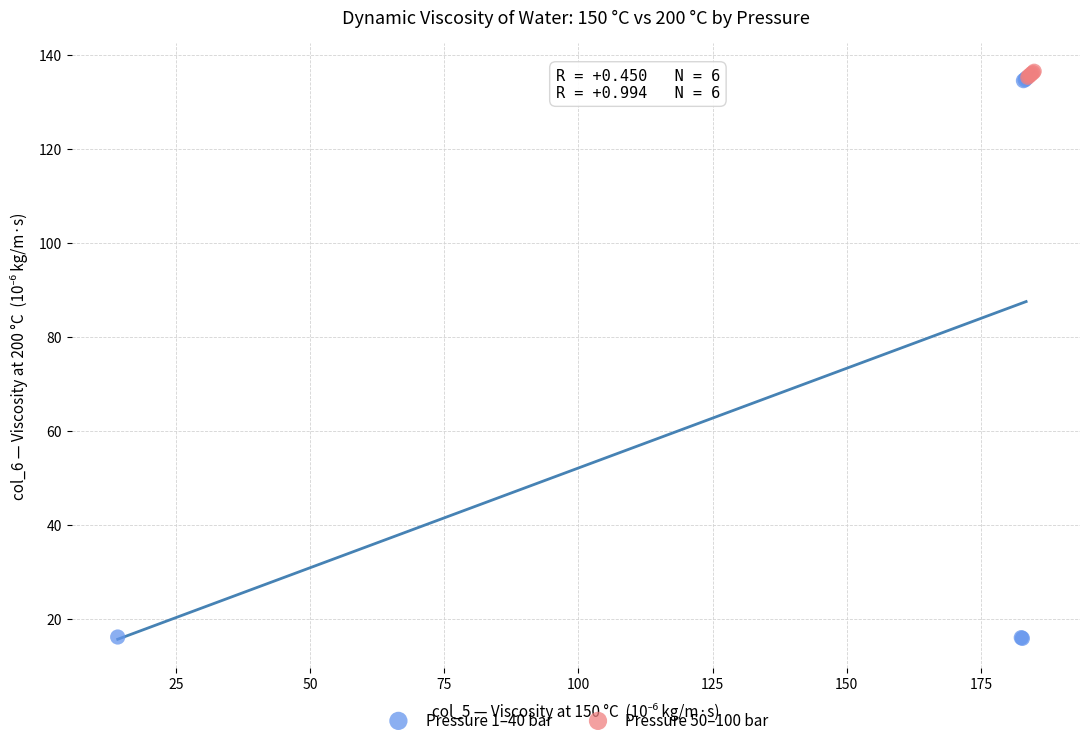

Which series reaches the minimum Y coordinate?

Pressure 1–40 bar